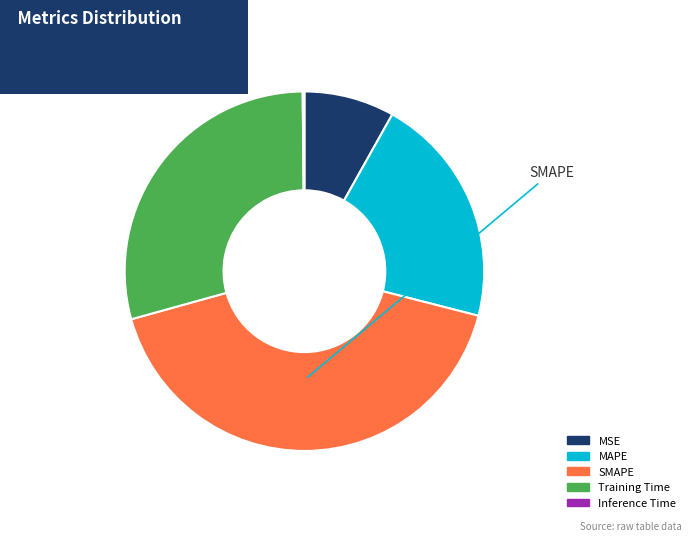

Which category has the biggest portion of the pie?

SMAPE